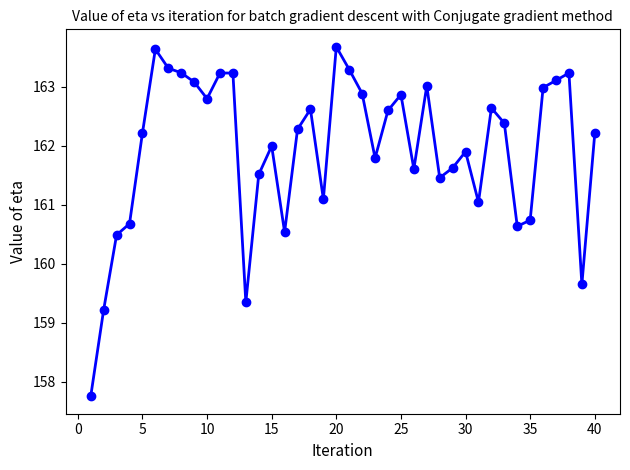

What is the difference between the maximum and minimum values?

5.9